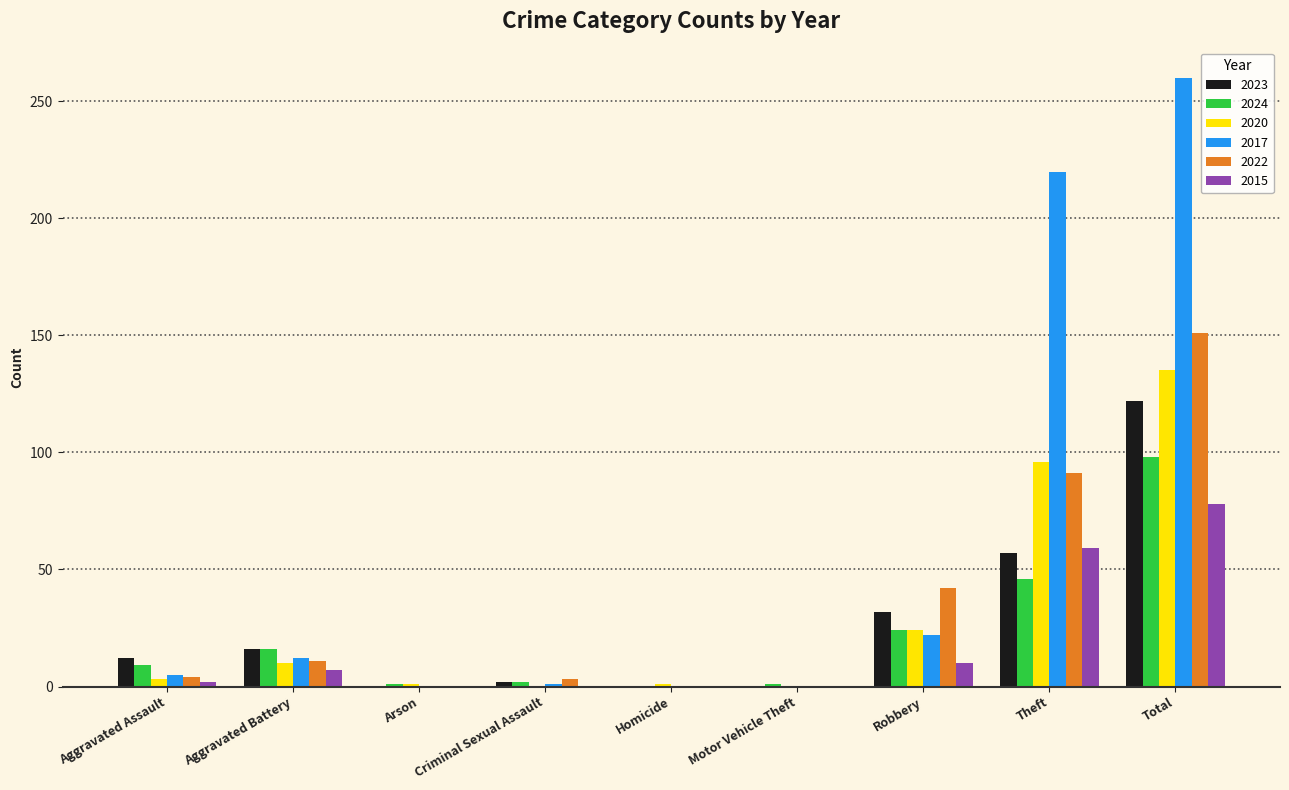

What is the average value of the 2023 series?

27